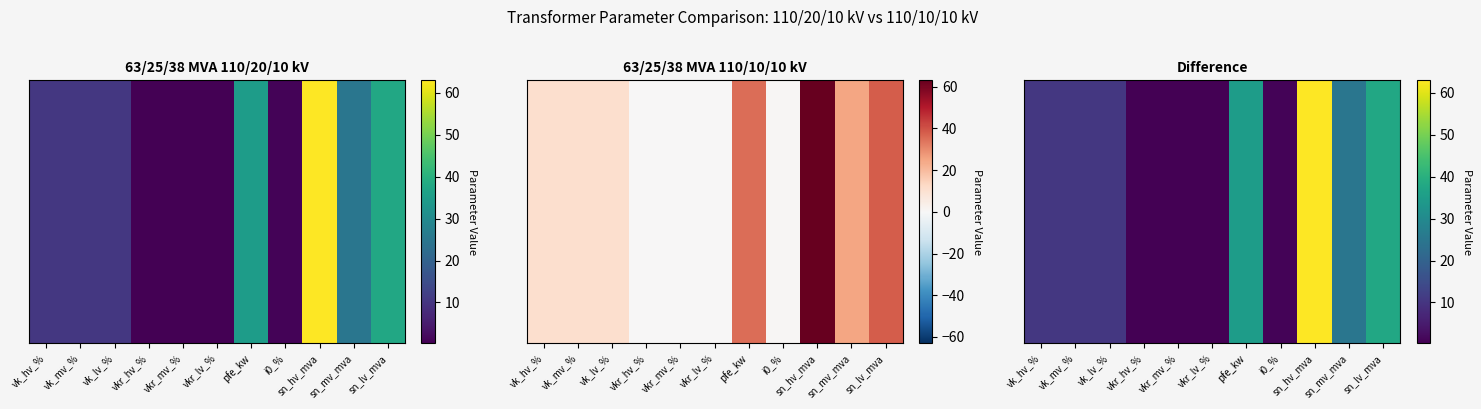

Reading left to right, extract all data points from this chart.

vk_hv_%=10.4	vk_mv_%=10.4	vk_lv_%=10.4	vkr_hv_%=0.3	vkr_mv_%=0.3	vkr_lv_%=0.3	pfe_kw=35.0	i0_%=0.9	sn_hv_mva=63.0	sn_mv_mva=25.0	sn_lv_mva=38.0